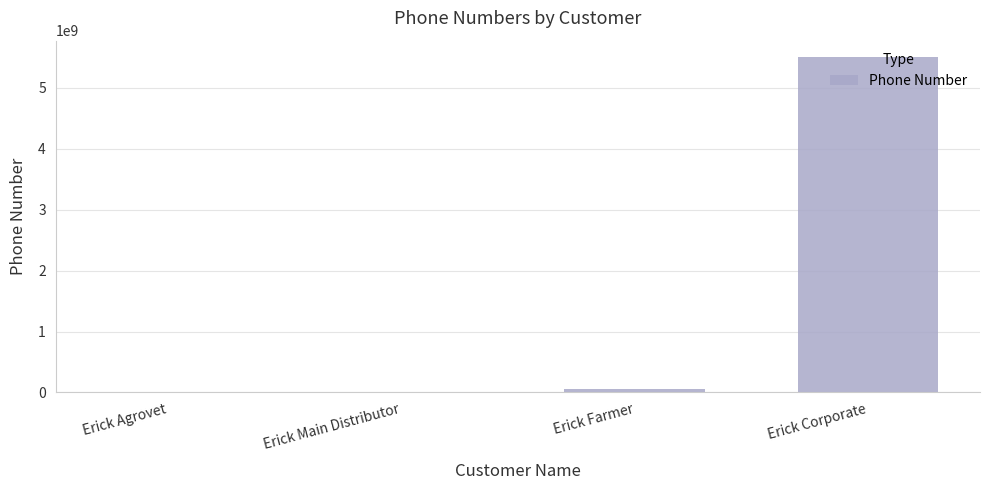

The value at Erick Corporate is 5501565682. True or false?

True